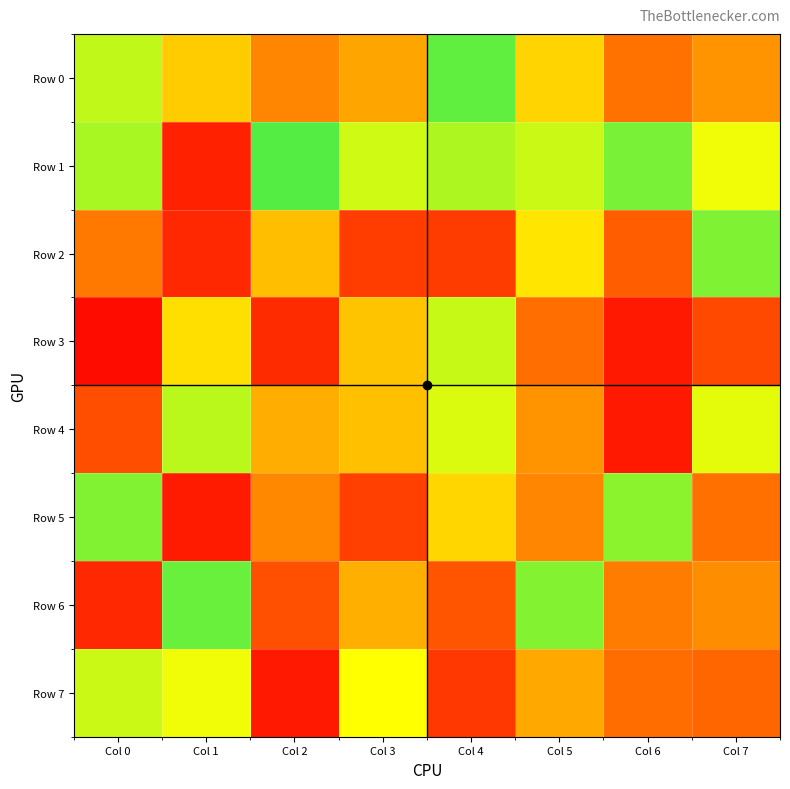

Reading left to right, what are all the values shown in this chart?

Row 0: Col 0=748316	Col 1=531806	Col 2=352866	Col 3=430380	Col 4=872837	Col 5=557643	Col 6=297900	Col 7=388943
Row 1: Col 0=777683	Col 1=88952	Col 2=888766	Col 3=727139	Col 4=771853	Col 5=737788	Col 6=843402	Col 7=684478
Row 2: Col 0=319944	Col 1=107034	Col 2=499141	Col 3=162565	Col 4=157318	Col 5=598189	Col 6=244008	Col 7=834435
Row 3: Col 0=34954	Col 1=583897	Col 2=115303	Col 3=512536	Col 4=741726	Col 5=290237	Col 6=67584	Col 7=192635
Row 4: Col 0=206349	Col 1=755043	Col 2=456092	Col 3=500312	Col 4=714608	Col 5=385146	Col 6=69394	Col 7=701740
Row 5: Col 0=830398	Col 1=72435	Col 2=357092	Col 3=171330	Col 4=558619	Col 5=352470	Col 6=816736	Col 7=293280
Row 6: Col 0=106814	Col 1=859705	Col 2=208887	Col 3=459473	Col 4=219762	Col 5=825347	Col 6=327581	Col 7=368920
Row 7: Col 0=737973	Col 1=684848	Col 2=69052	Col 3=664329	Col 4=146605	Col 5=442078	Col 6=285978	Col 7=268162